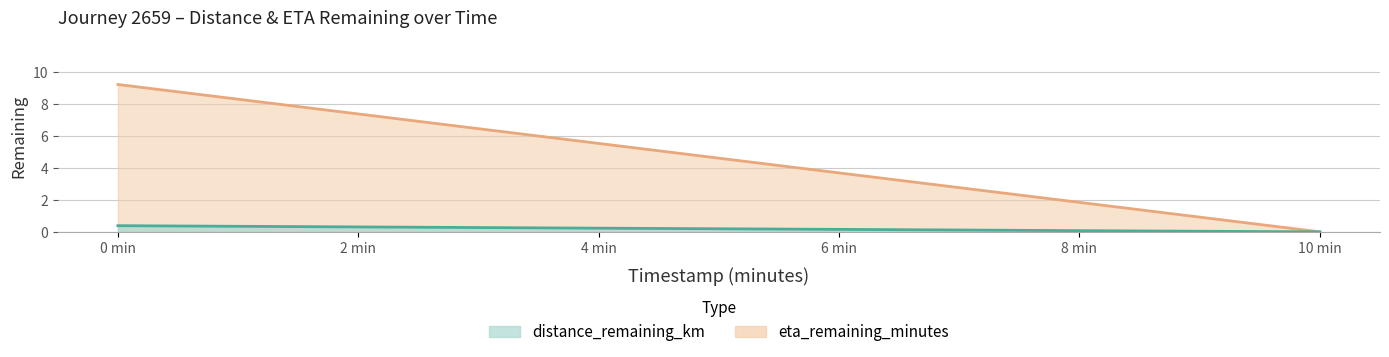

What is the difference between the highest and lowest values at 4 min?

5.3